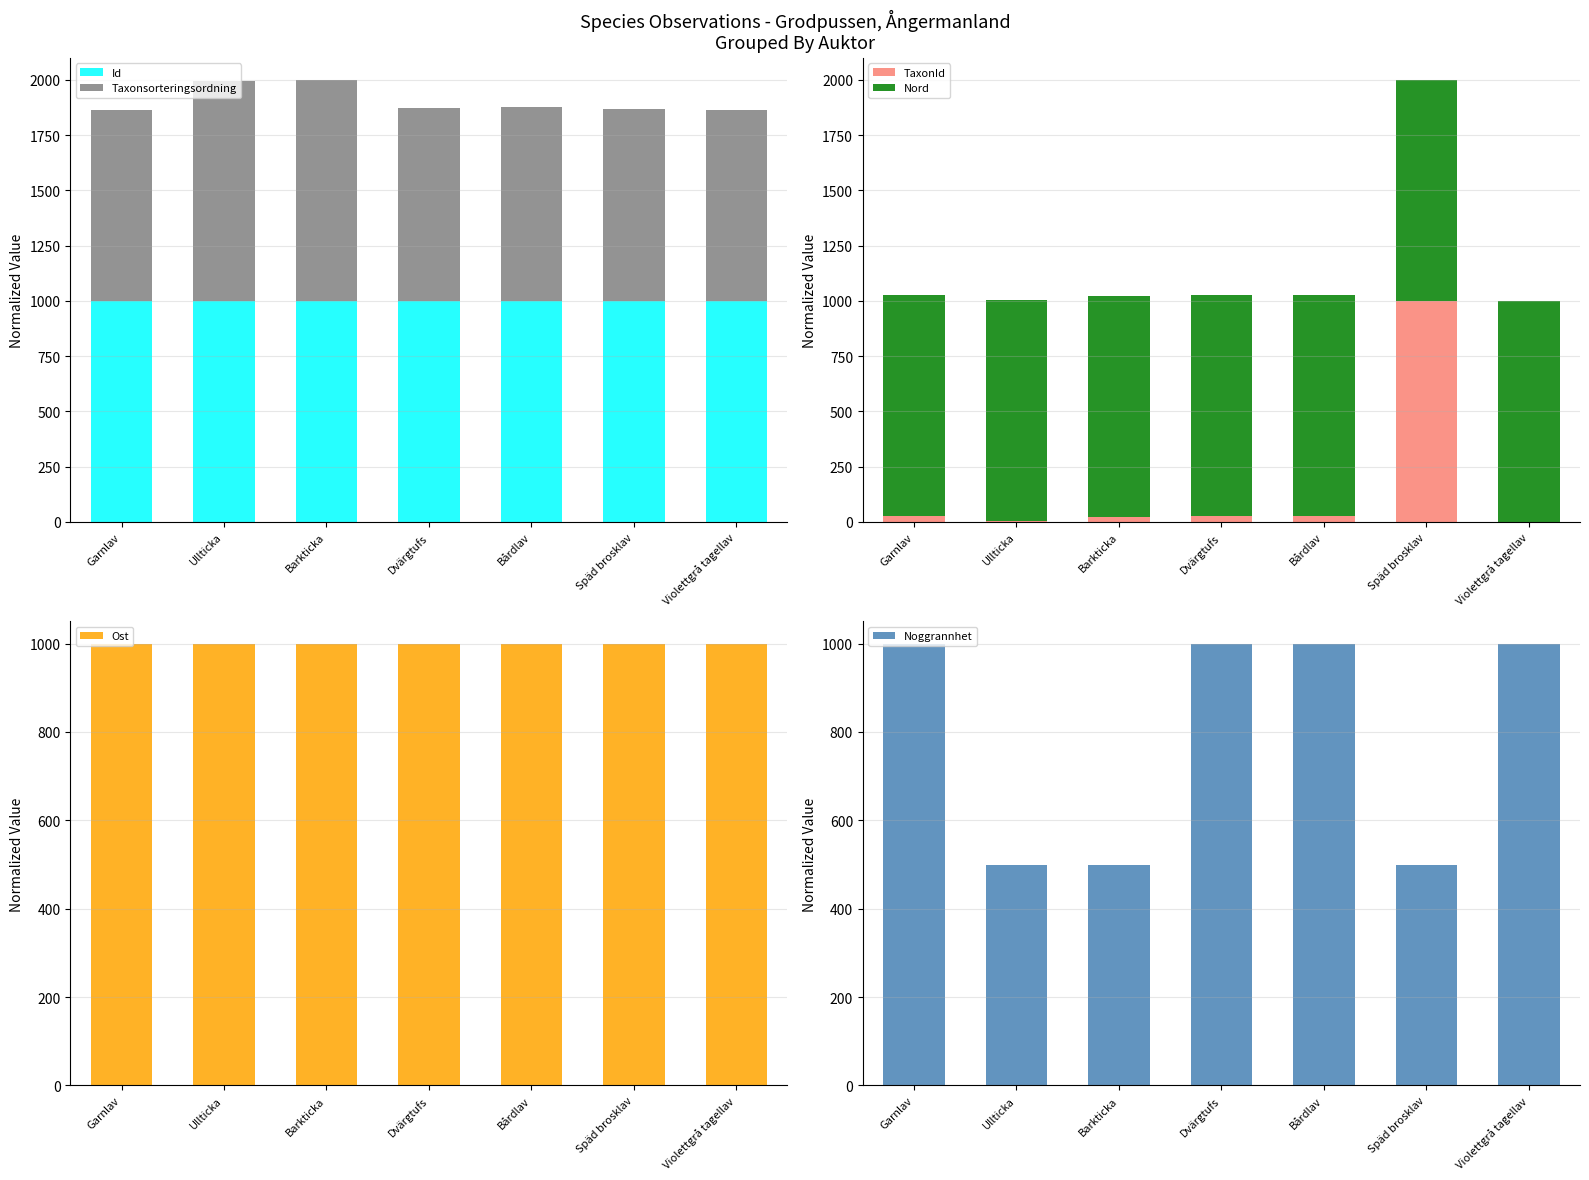

Are the bars grouped side by side (vs. stacked)?

Yes